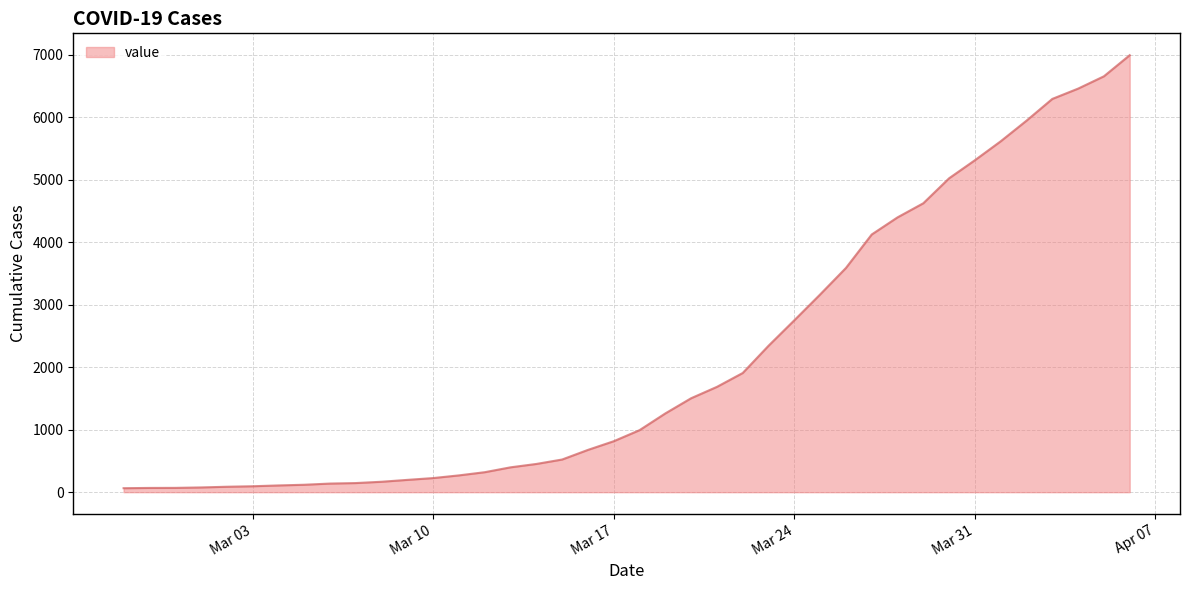

What is the maximum value shown in the chart?

6995